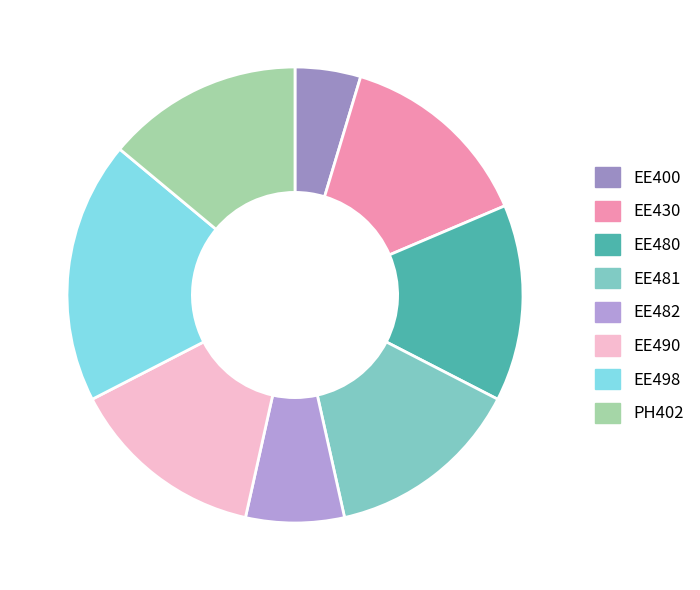

Approximately how many times larger is the value at EE482 compared to PH402?

0.5